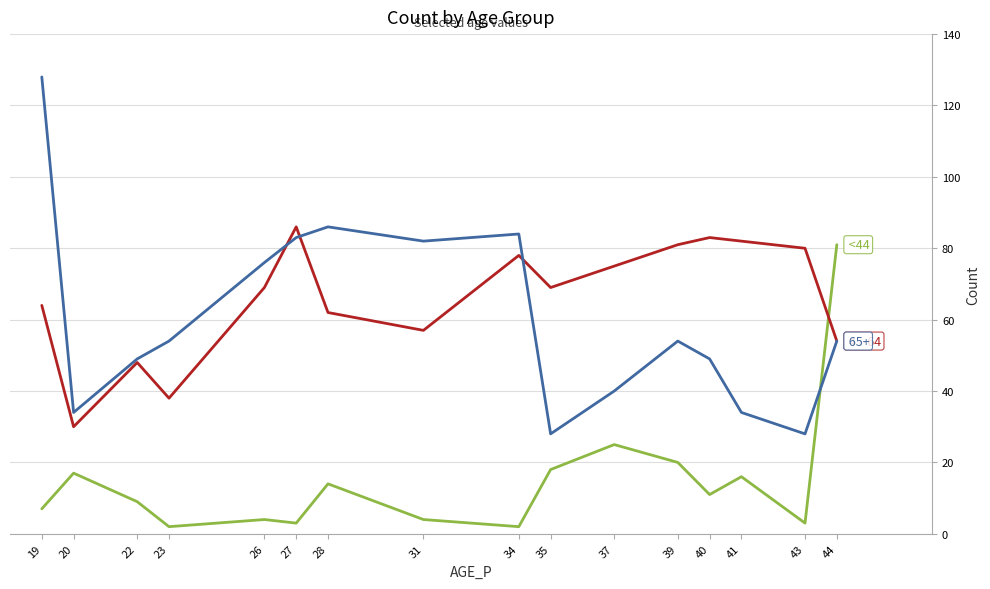

Which label corresponds to the largest value in the chart?

19